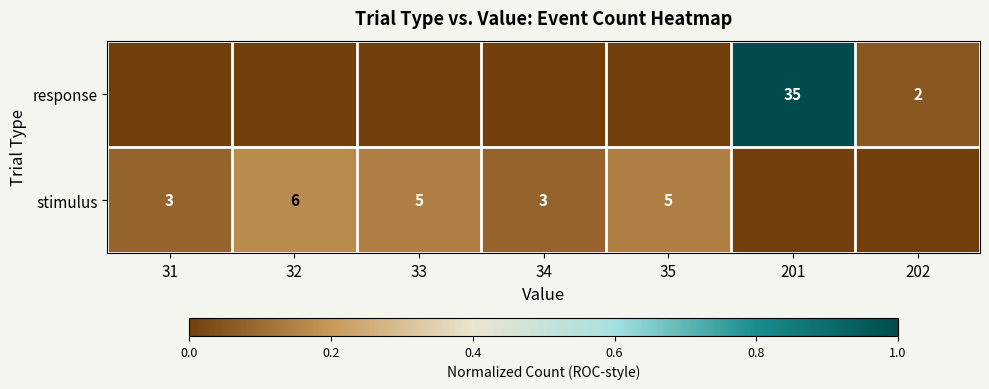

What is the difference between the highest and lowest values at 32?

0.2